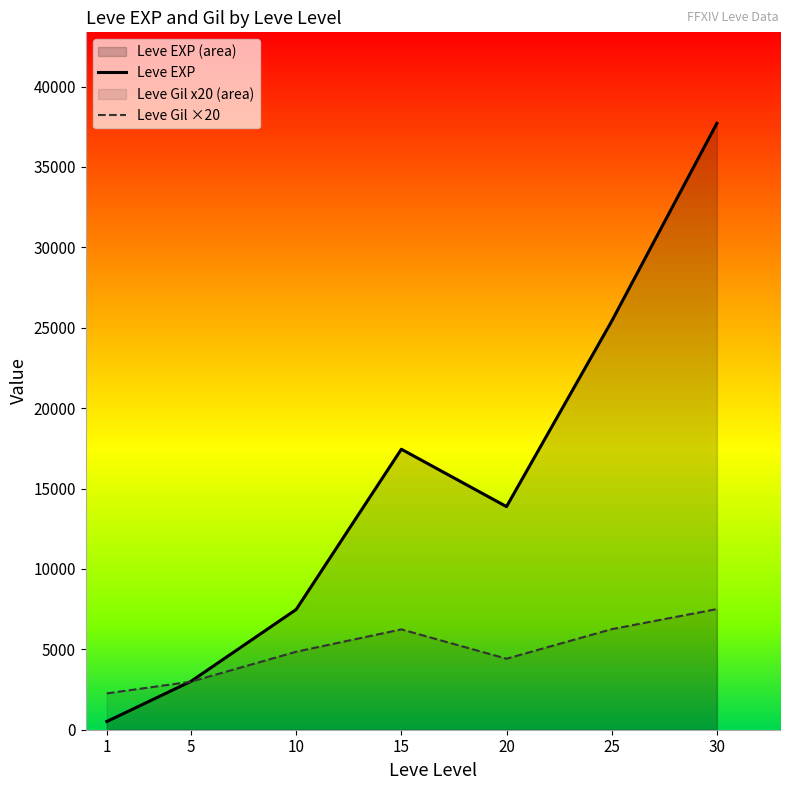

Where is the first local maximum for Leve EXP?

15